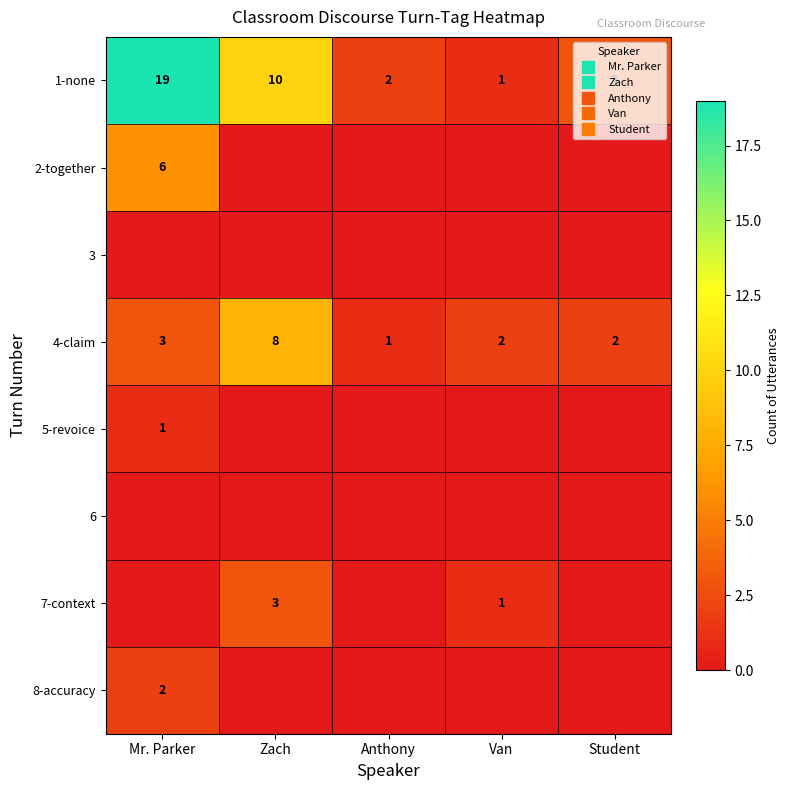

How many series are shown in this chart?

8